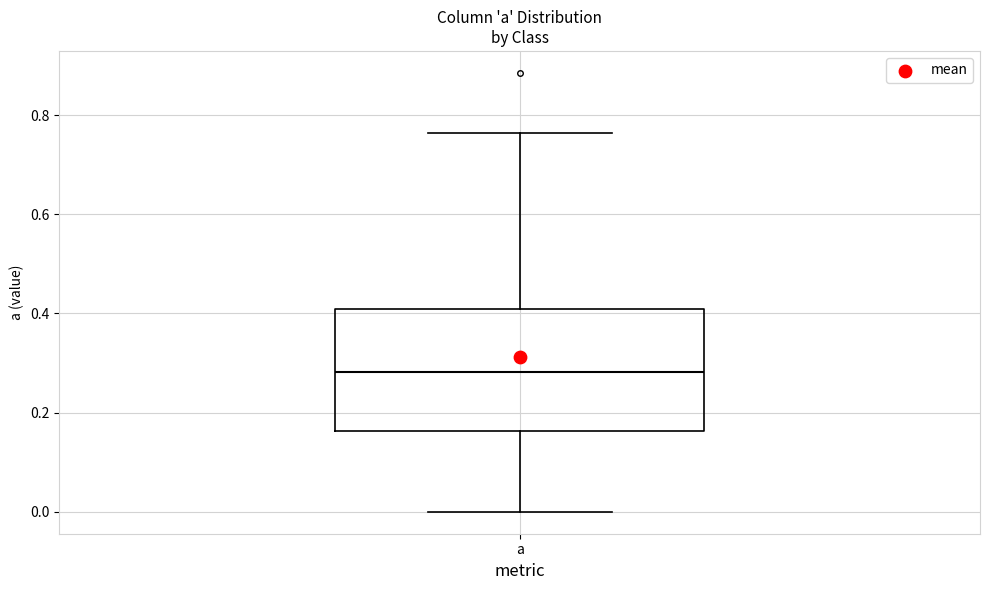

Read this box plot against the y-axis: the position of the median line, the range covered by the box, and the ends of both whiskers. The values are not printed on the chart, so give them approximately, as read against the axis.

median 0.28, box 0.16 to 0.40, whiskers 0.00 to 0.76